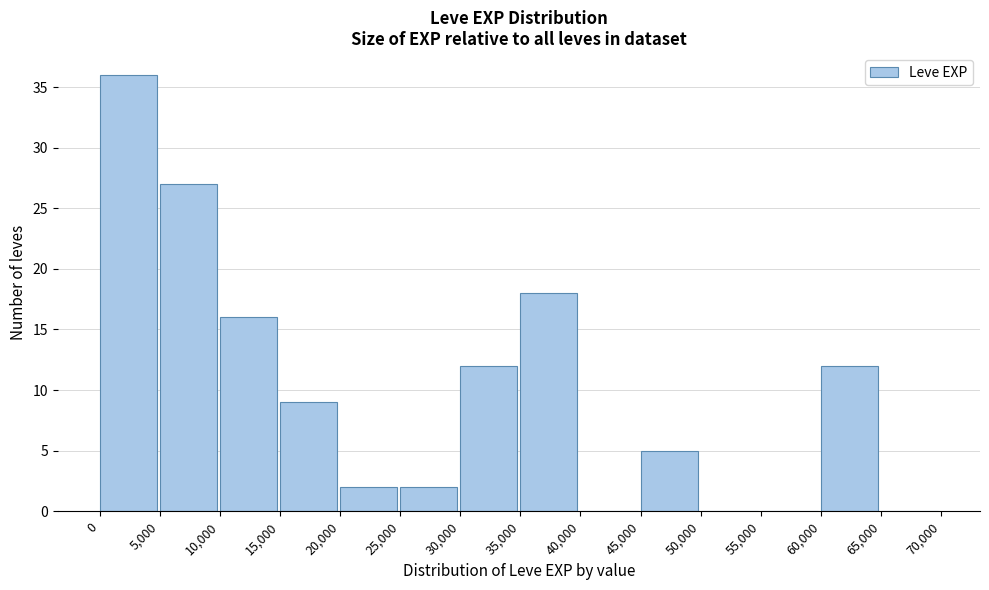

How tall is the bar that spans 20,000 to 25,000 on the x-axis? The values are not printed on the chart, so give them approximately, as read against the axis.

2